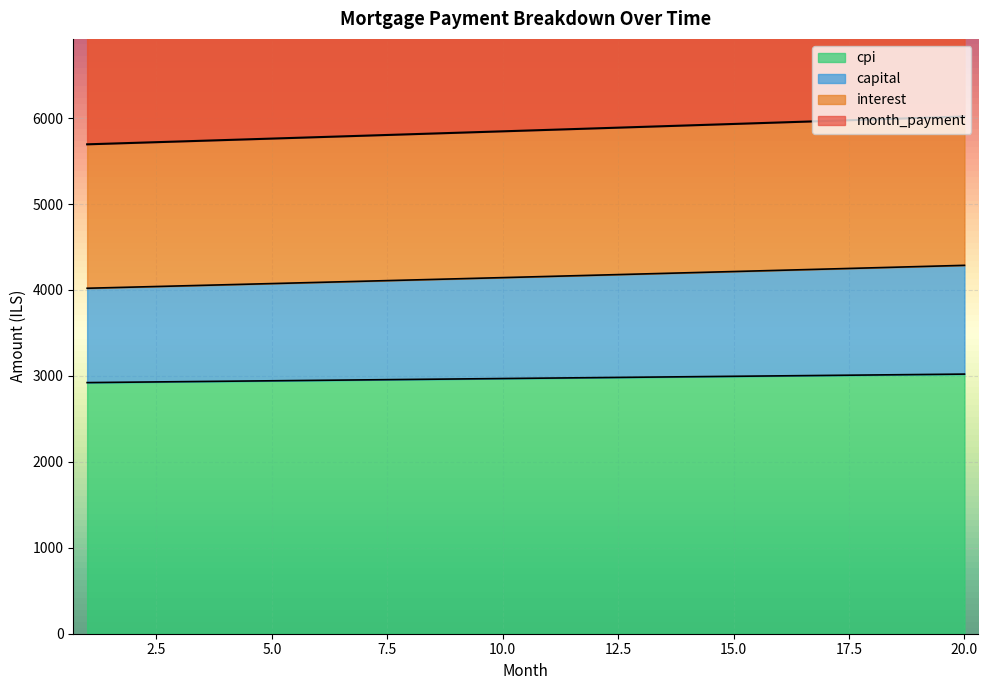

What is the lowest value of the cpi series?

2922.0